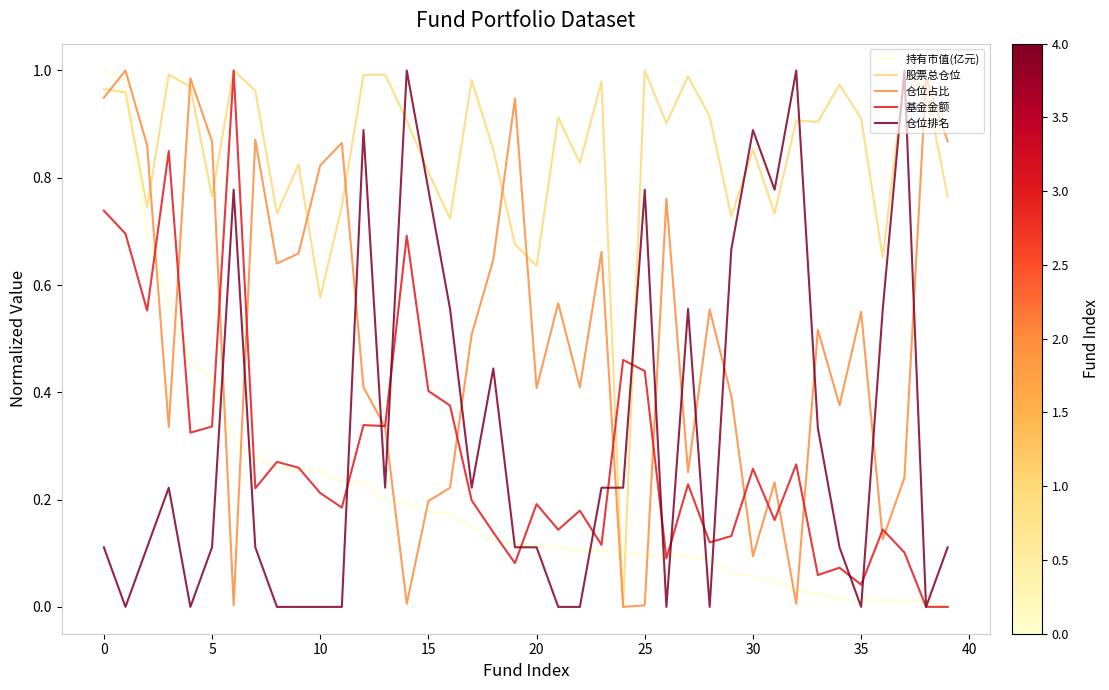

How many interior local valleys does the 仓位占比 series have?

12